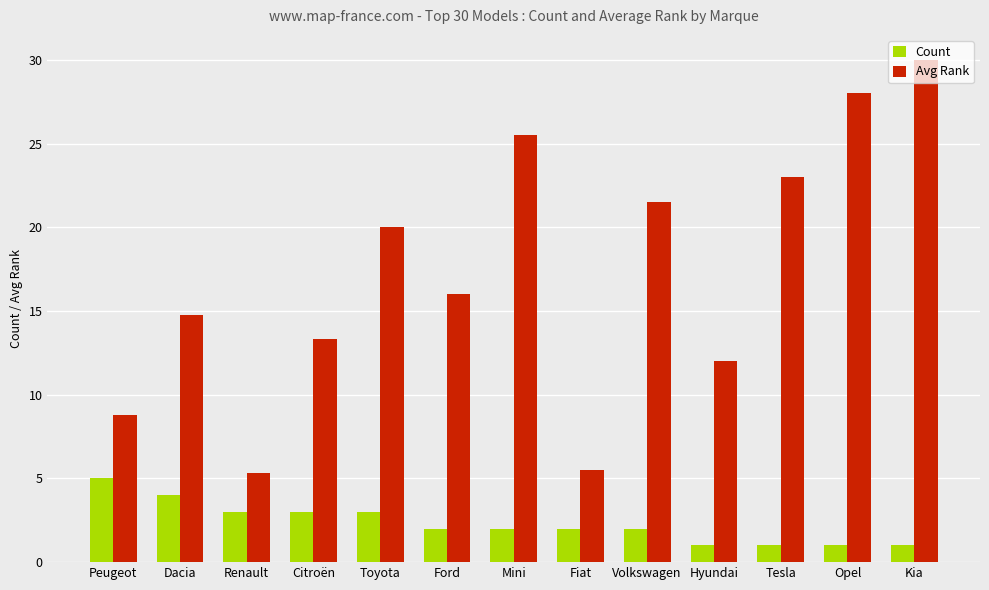

Reading left to right, list all the values displayed in this chart.

Count: Peugeot=5.0	Dacia=4.0	Renault=3.0	Citroën=3.0	Toyota=3.0	Ford=2.0	Mini=2.0	Fiat=2.0	Volkswagen=2.0	Hyundai=1.0	Tesla=1.0	Opel=1.0	Kia=1.0
Avg Rank: Peugeot=8.8	Dacia=14.8	Renault=5.3	Citroën=13.3	Toyota=20.0	Ford=16.0	Mini=25.5	Fiat=5.5	Volkswagen=21.5	Hyundai=12.0	Tesla=23.0	Opel=28.0	Kia=30.0